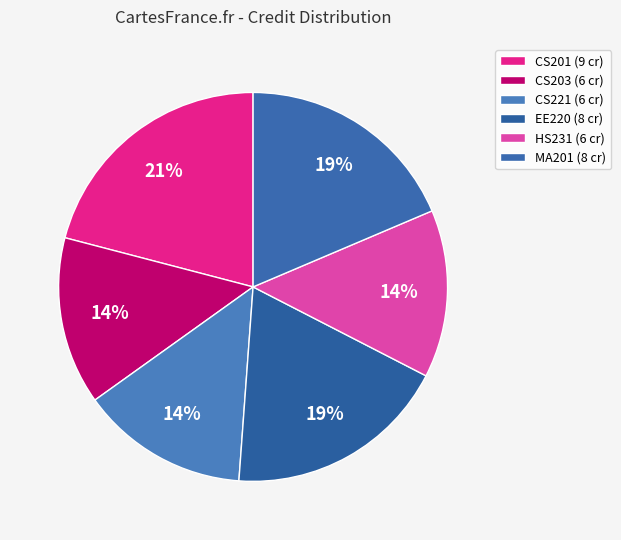

How much of the chart is everything except CS221?

86.0%